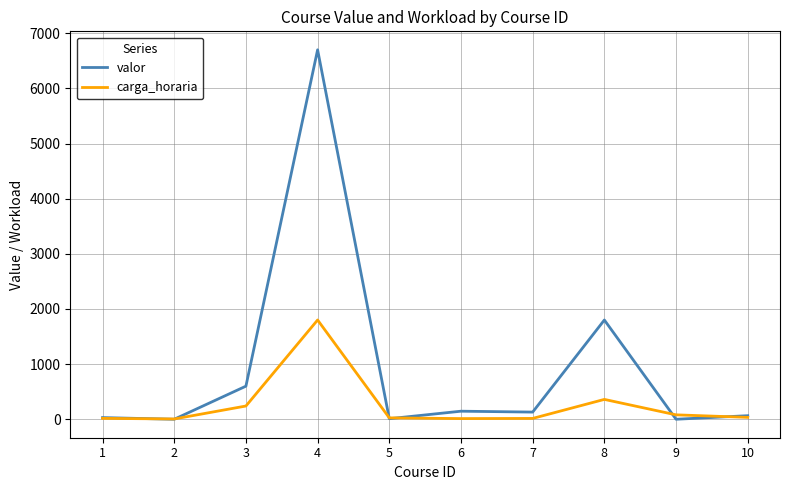

What is the highest value of the valor series?

6700.0